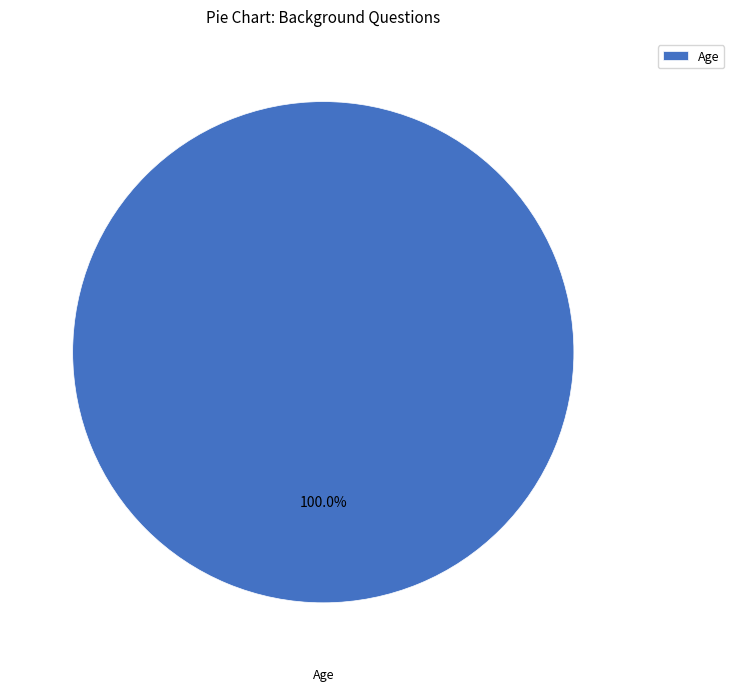

Is there a majority slice in this chart?

Yes